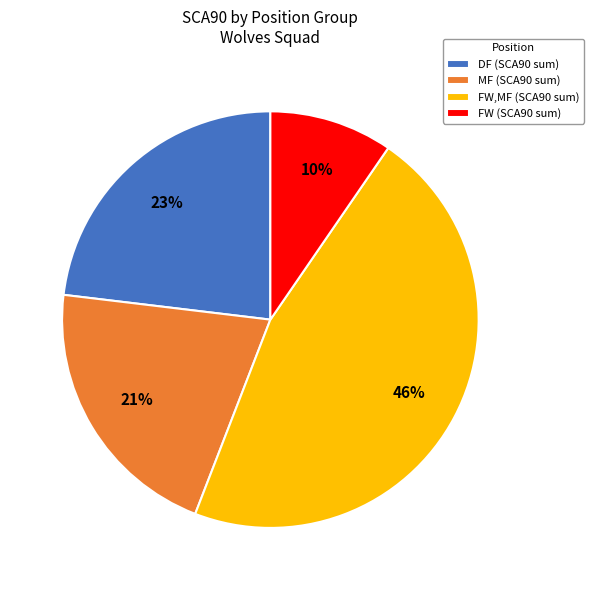

What percentage is the FW (SCA90 sum) slice, to the nearest percent?

10%